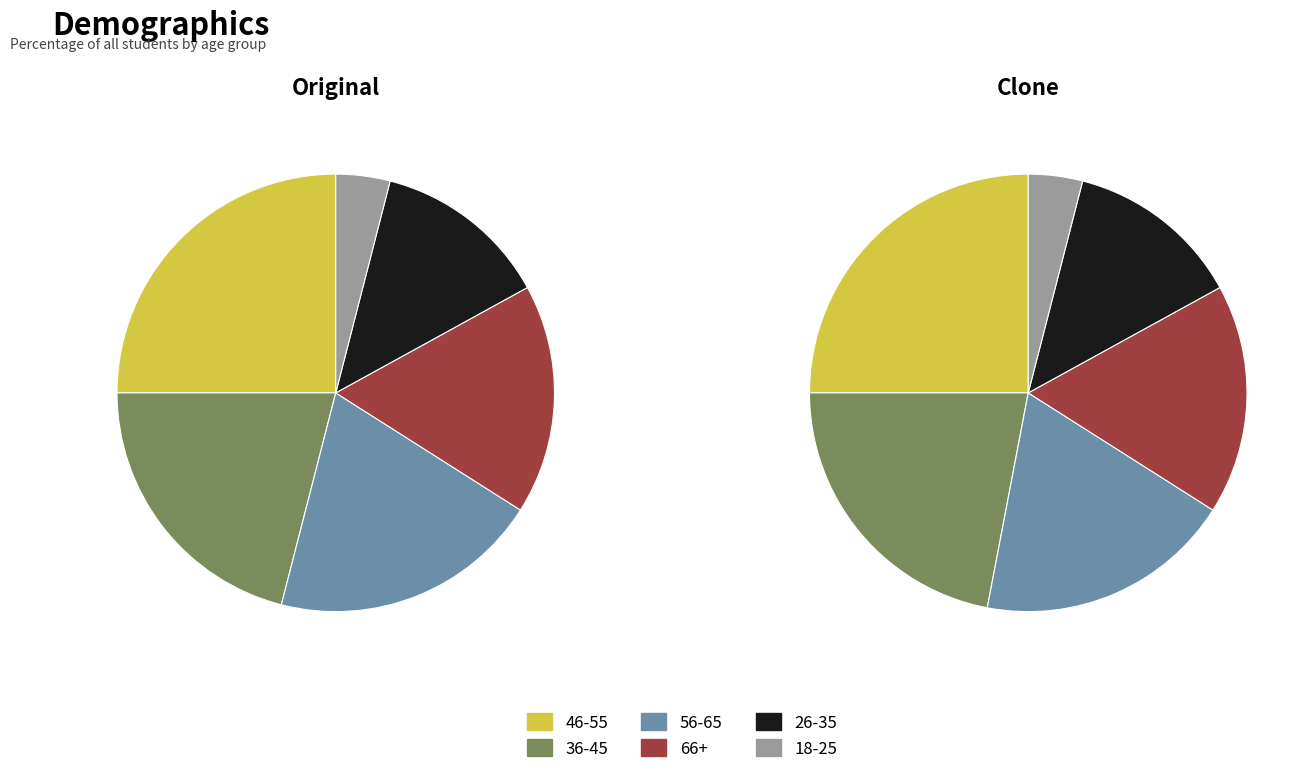

Is it true that 56-65 is 27% of the pie?

False